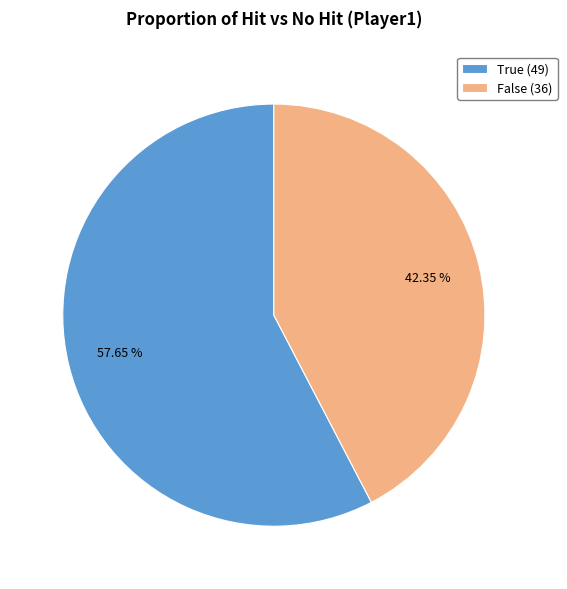

To the nearest percent, what is the average slice percentage?

50%